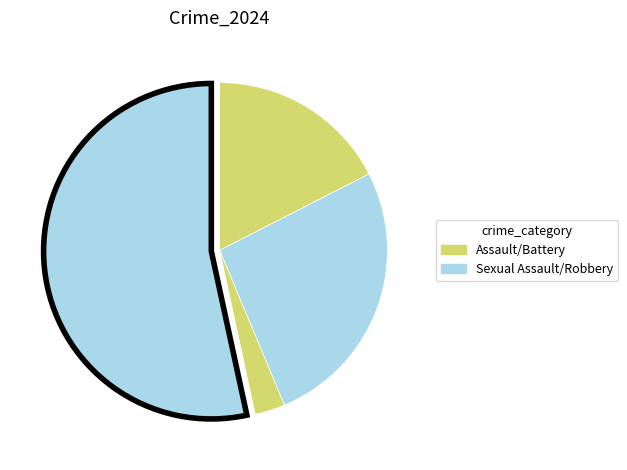

To the nearest percent, what is the difference between the largest and smallest slice percentages?

50%